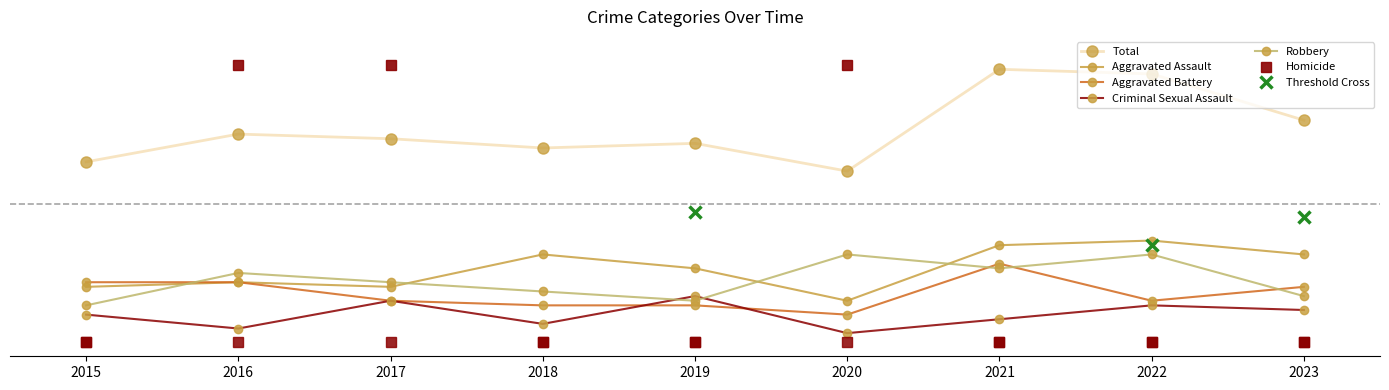

What is the value of the Robbery point at the 2nd from the left?

0.2